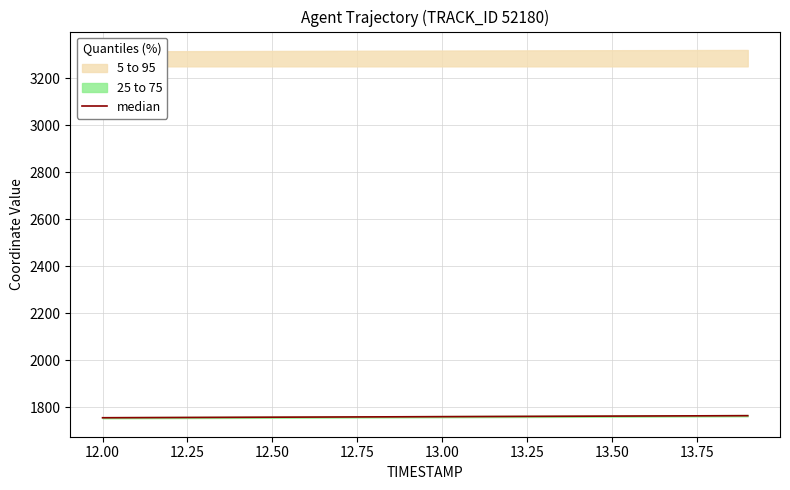

True or false: the data shows 775.5 at 12.00.

False